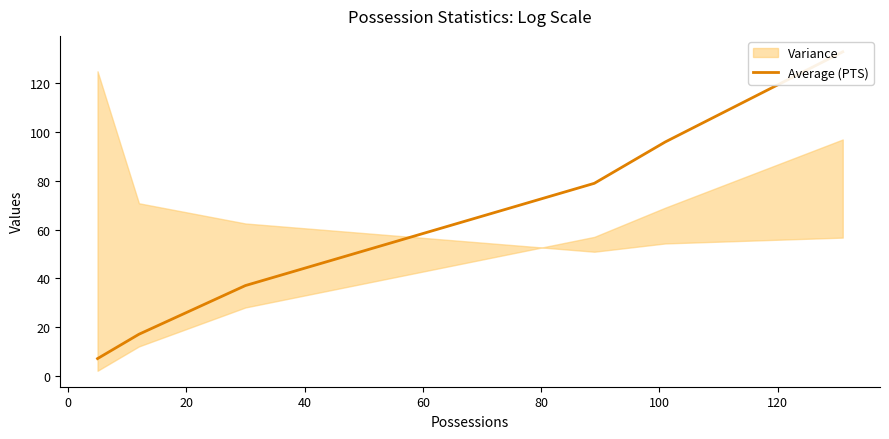

How many lines are shown in the chart?

1